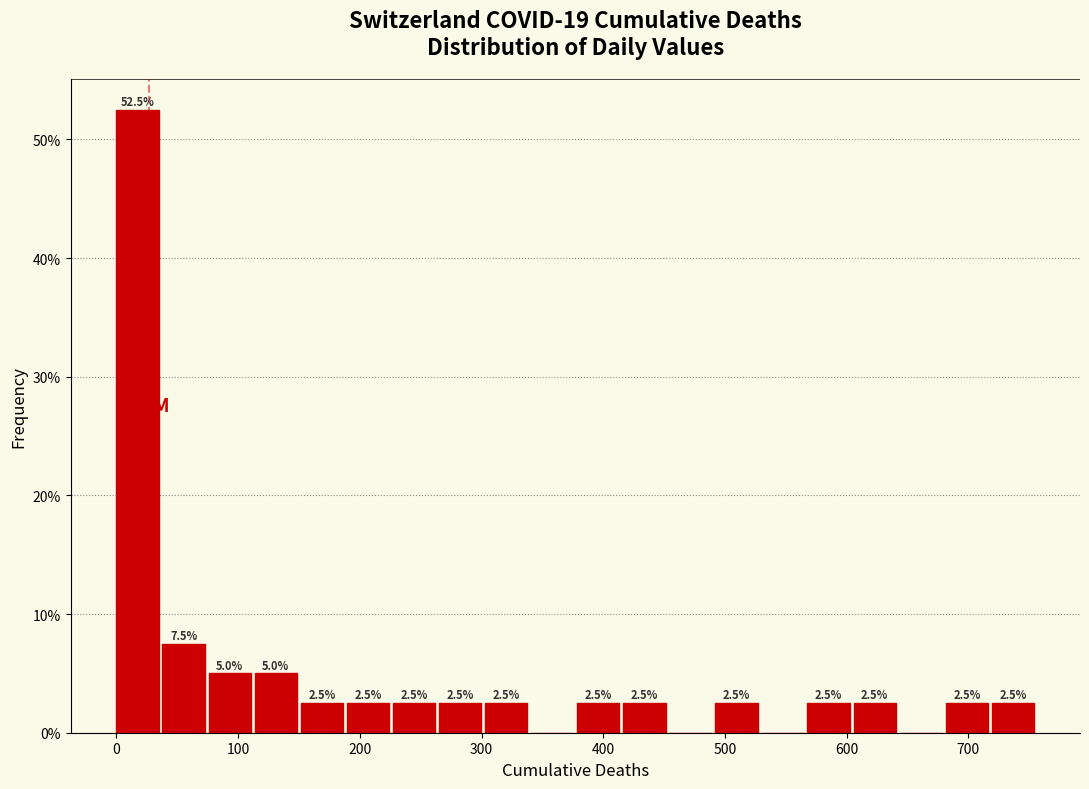

Around what value on the x-axis is the tallest bar? Give the approximate position of its centre, as read against the axis.

20